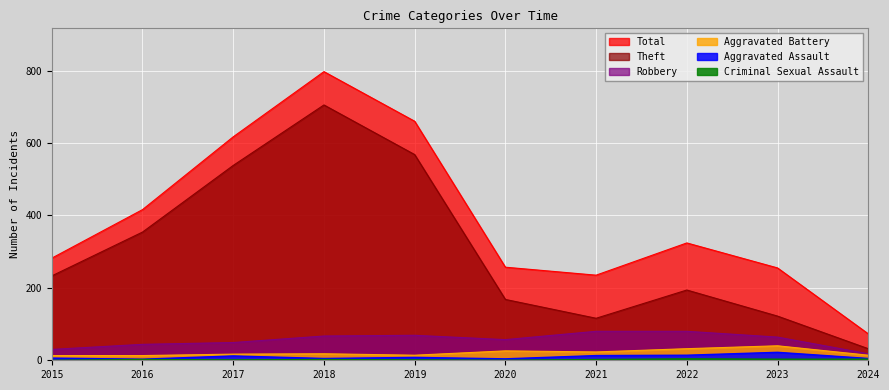

Where is the first local minimum for Robbery?

2020